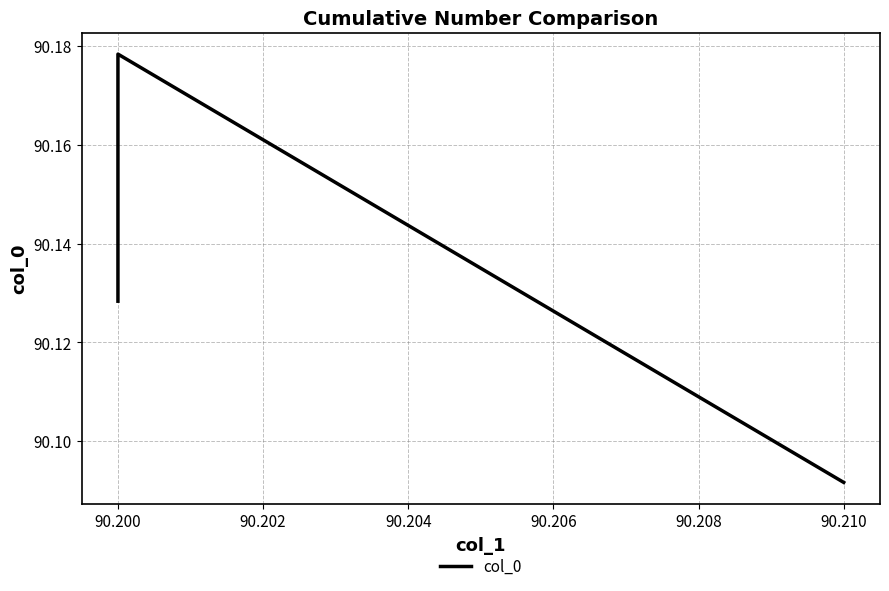

True or false: the data has more than 0 interior local peaks.

True